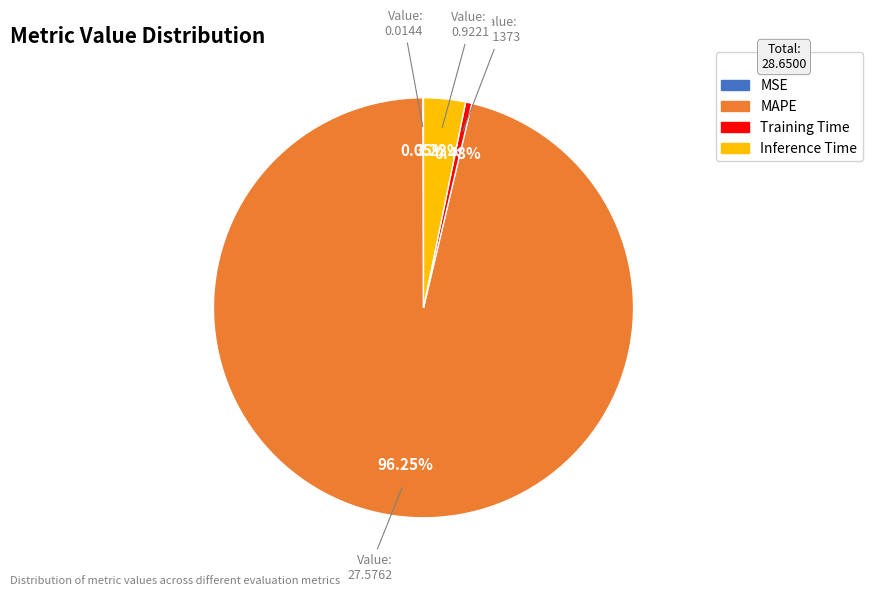

To the nearest percent, what is the difference between the largest and smallest slice percentages?

96%